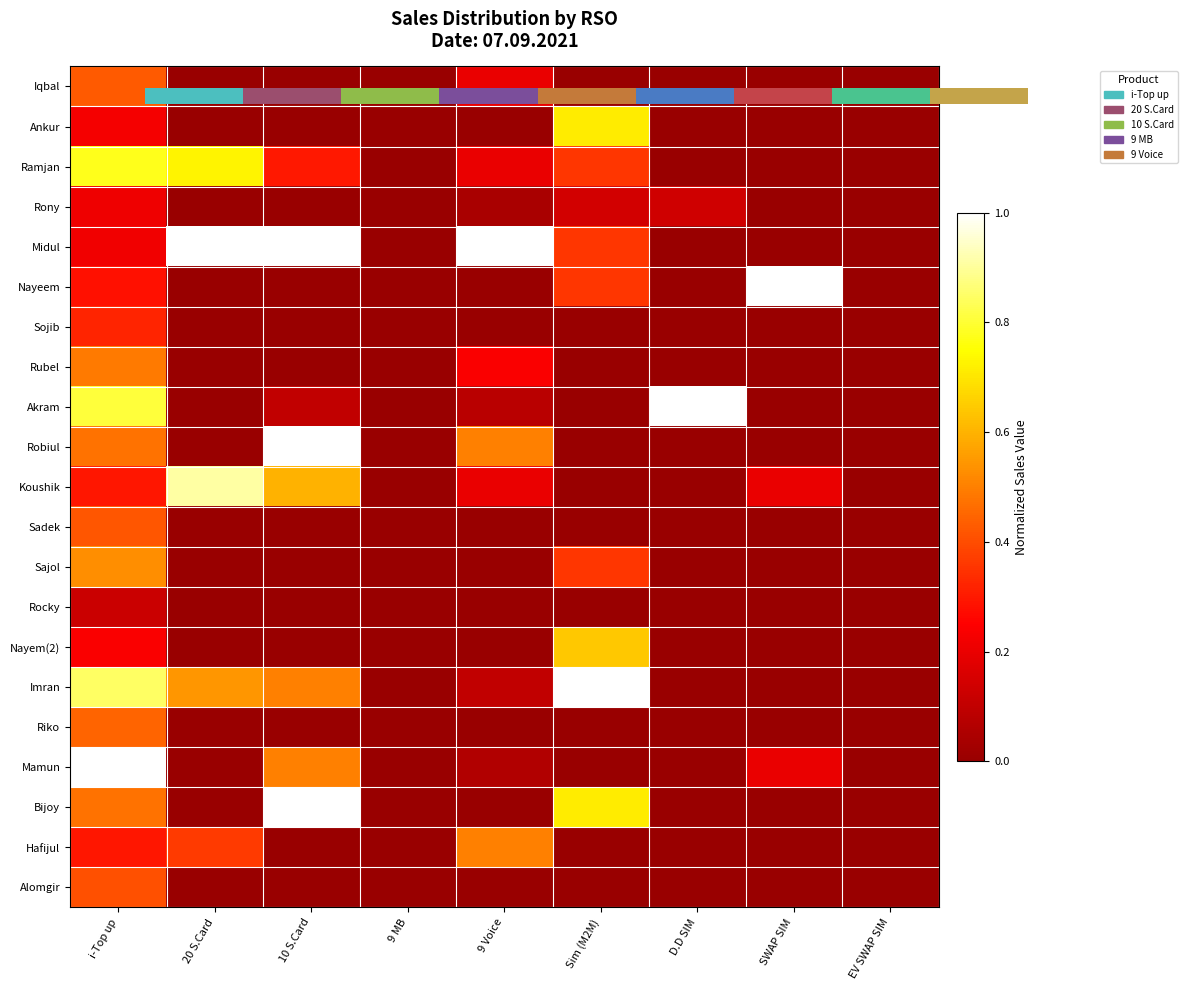

Which label corresponds to the largest value in the chart?

20 S.Card